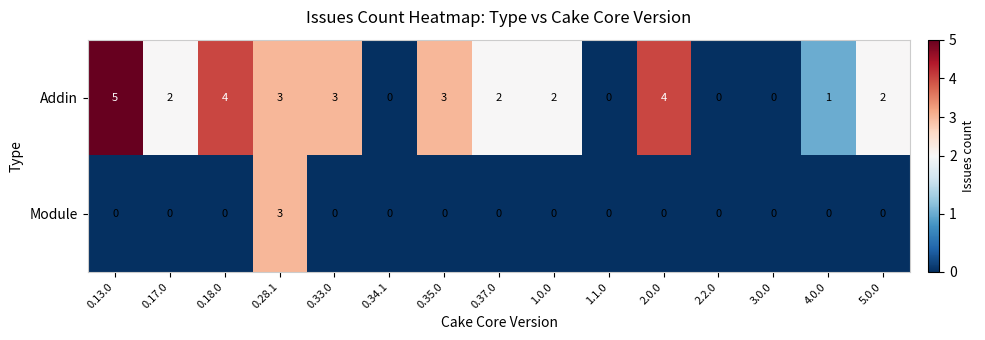

Which series has the widest spread of values?

Addin